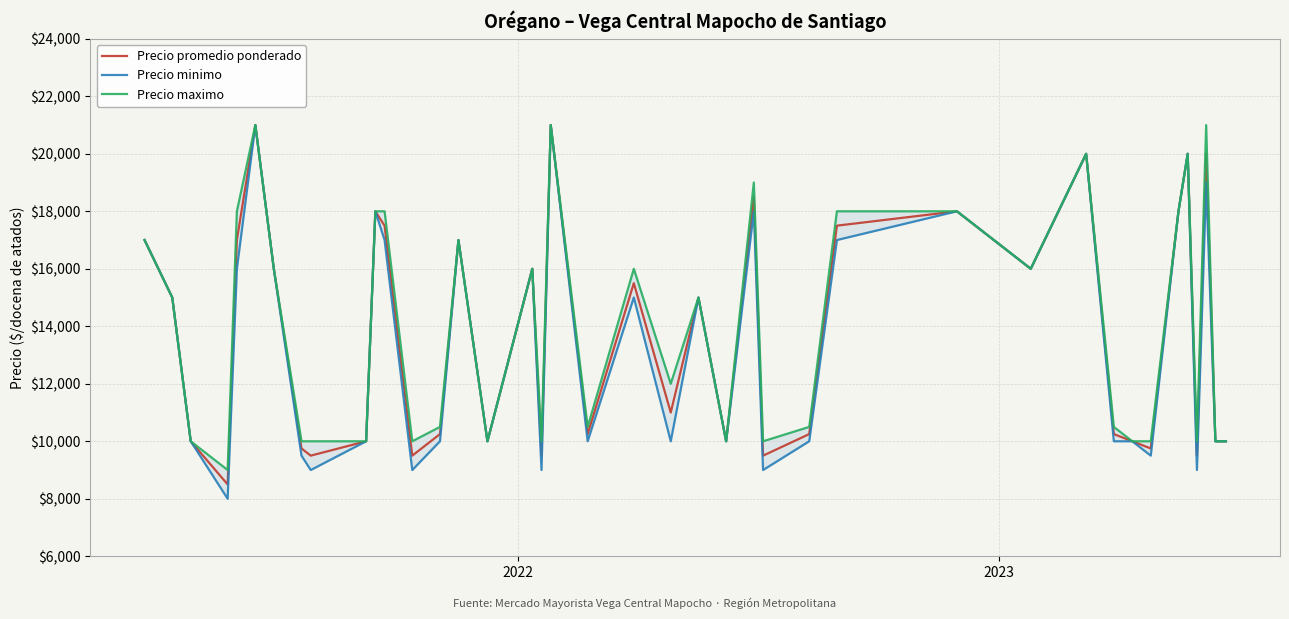

True or false: Precio promedio ponderado and Precio minimo intersect in this chart.

False